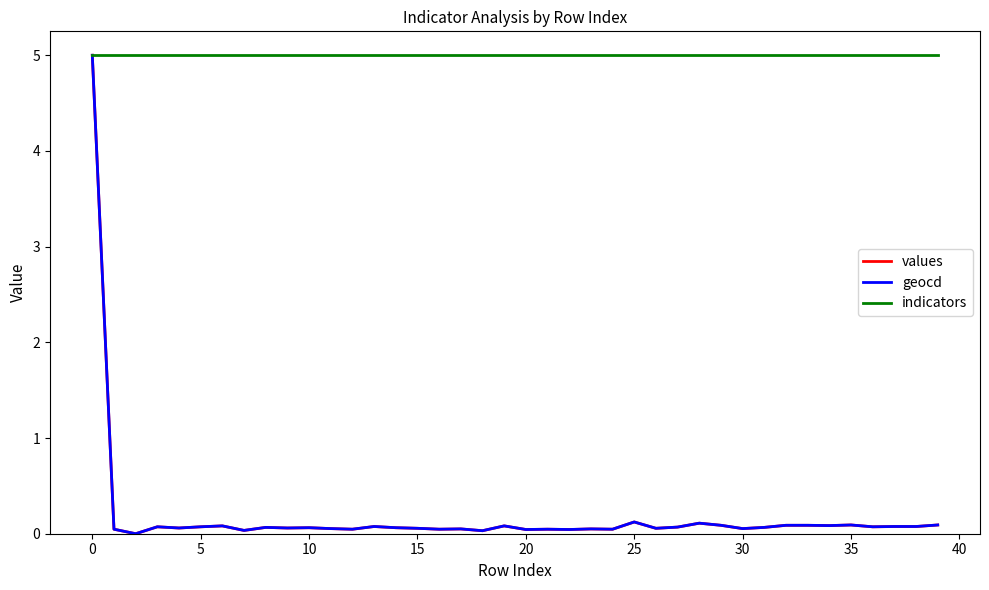

How many categories are shown in the chart?

40